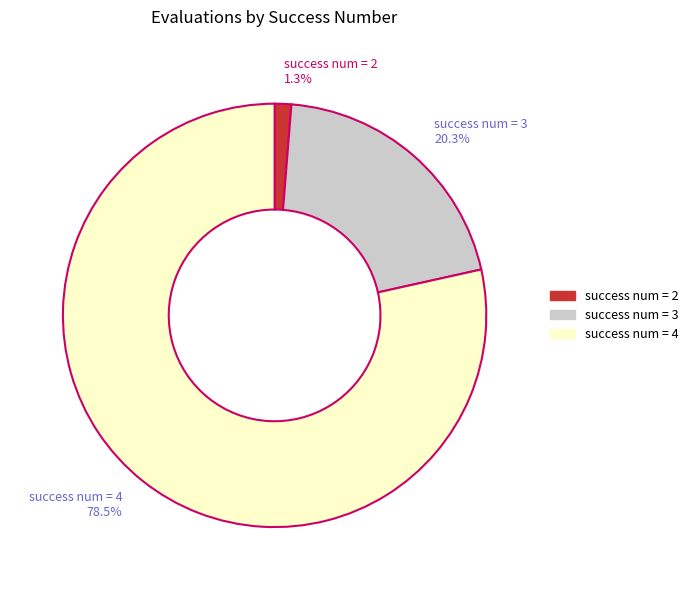

Combined, do success num = 4 and success num = 3 account for over 50%?

Yes